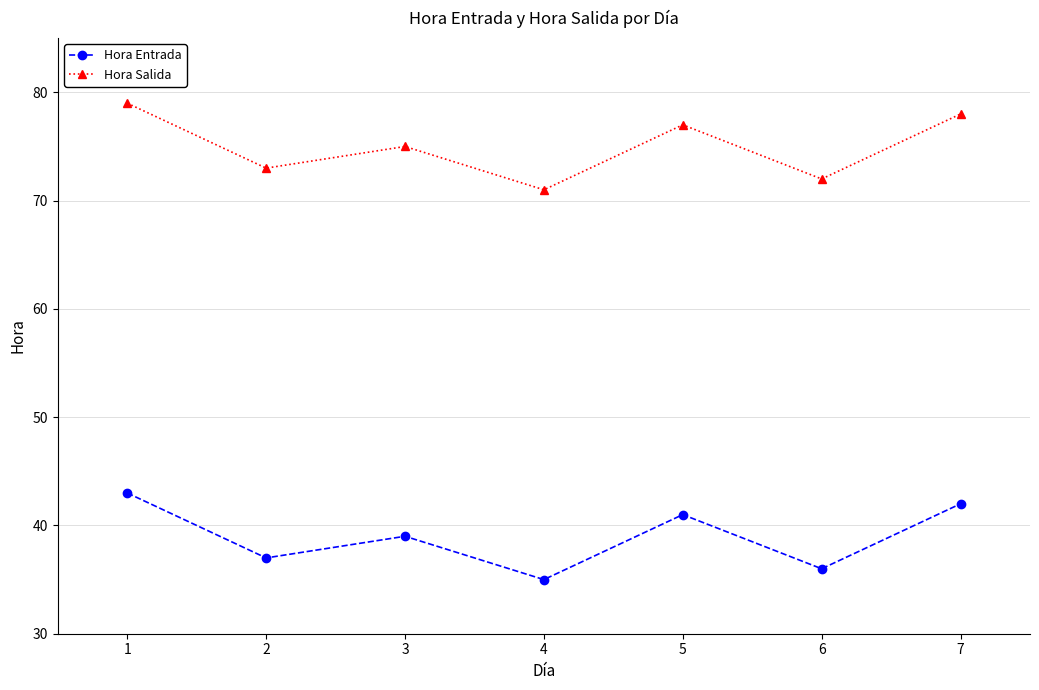

True or false: Hora Entrada has a value of 36 at 6.

True